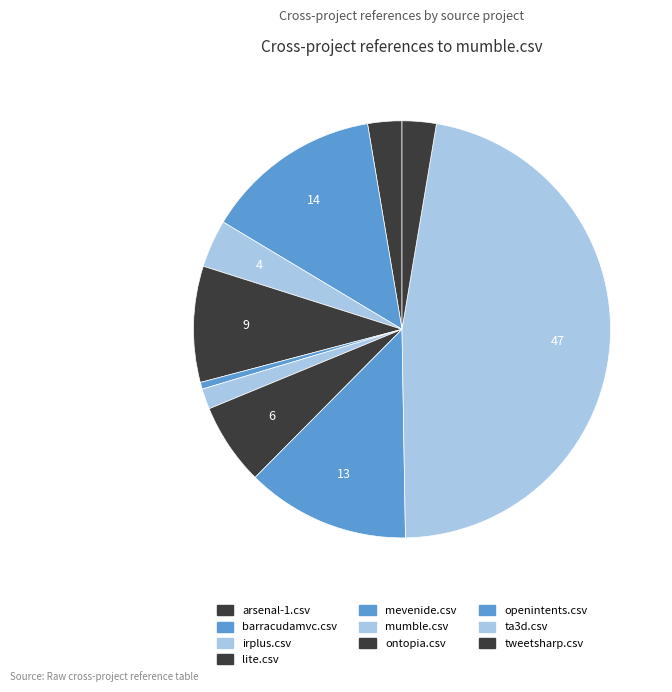

Is there any slice that represents more than half of the pie?

No